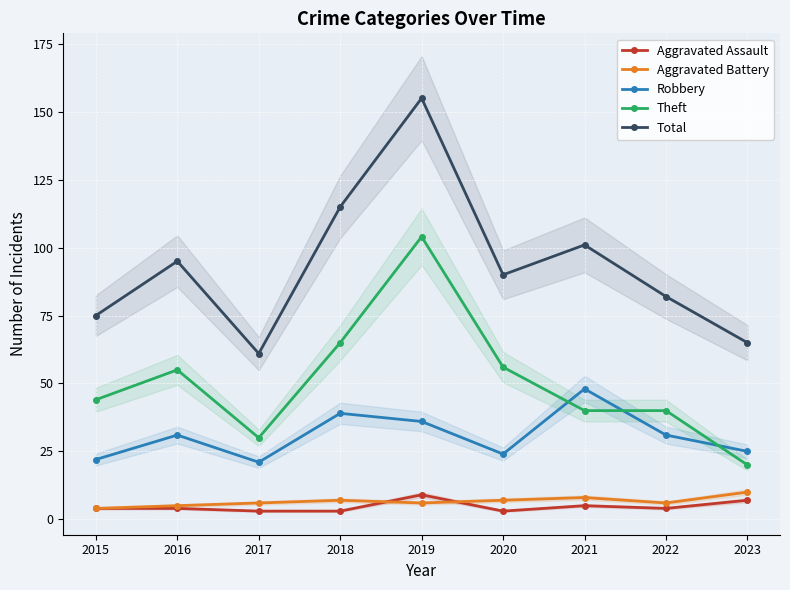

How many lines are shown in the chart?

5